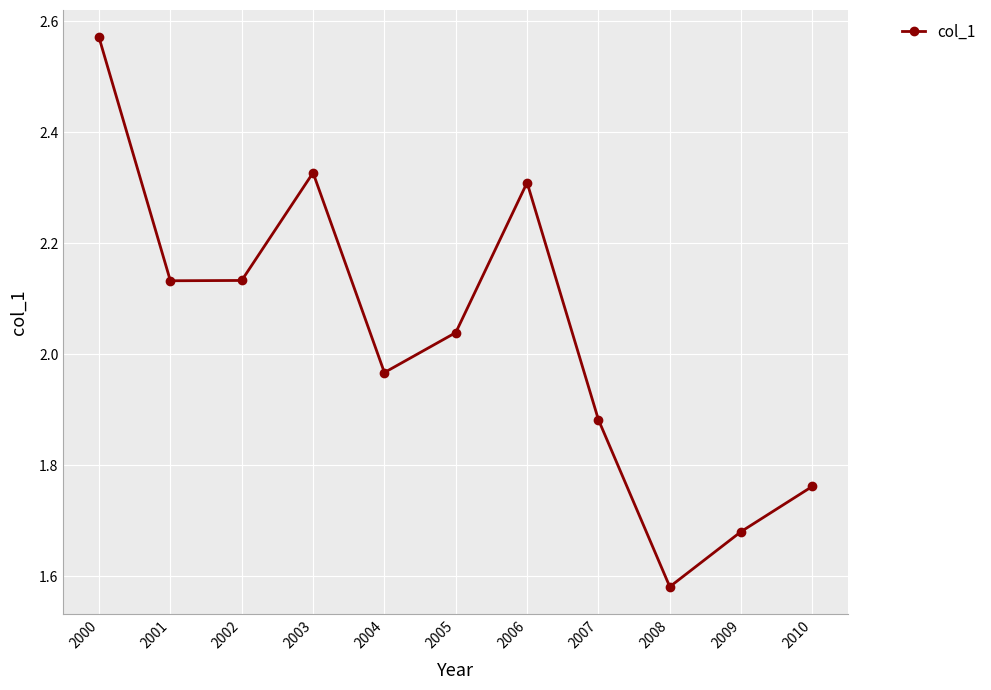

Is this an area chart (filled region under the line)?

No